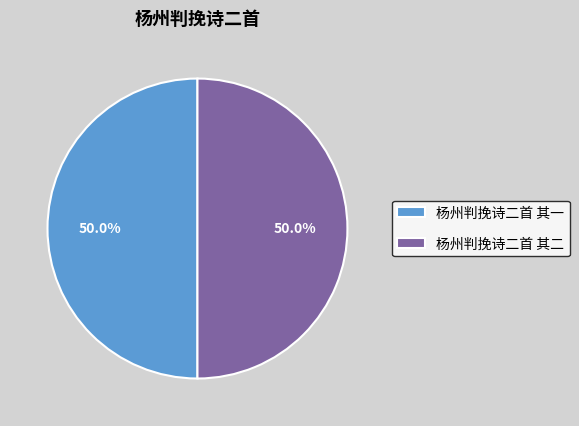

How many segments does this pie chart have?

2